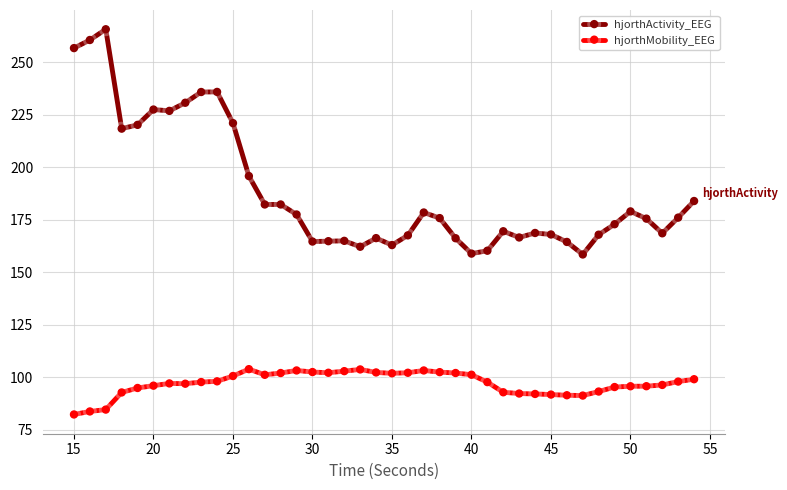

What is the lowest value of the hjorthMobility_EEG series?

82.2